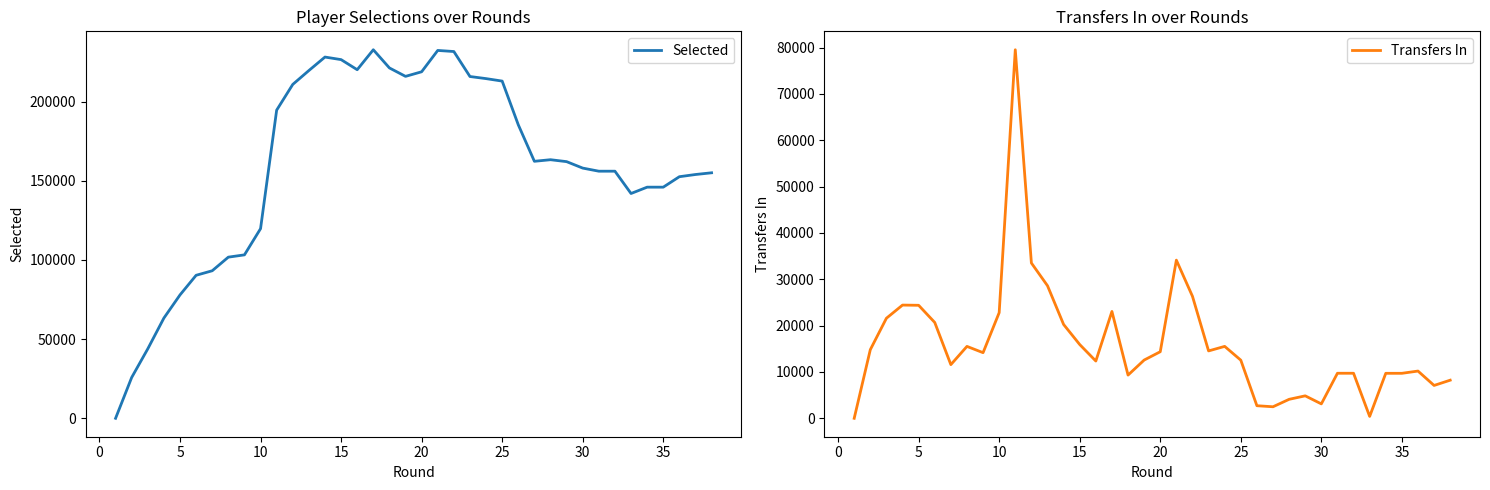

List the series in order of their peak value, lowest first.

Transfers In, Selected